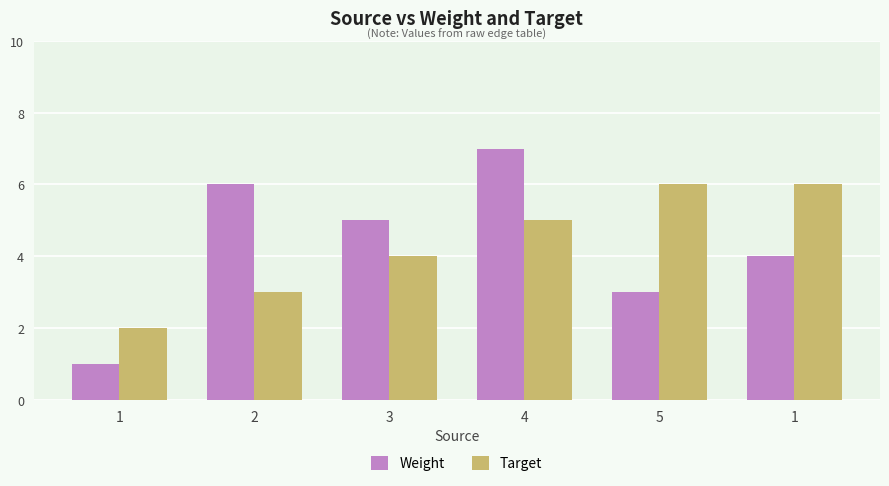

Does the chart contain stacked bars?

No